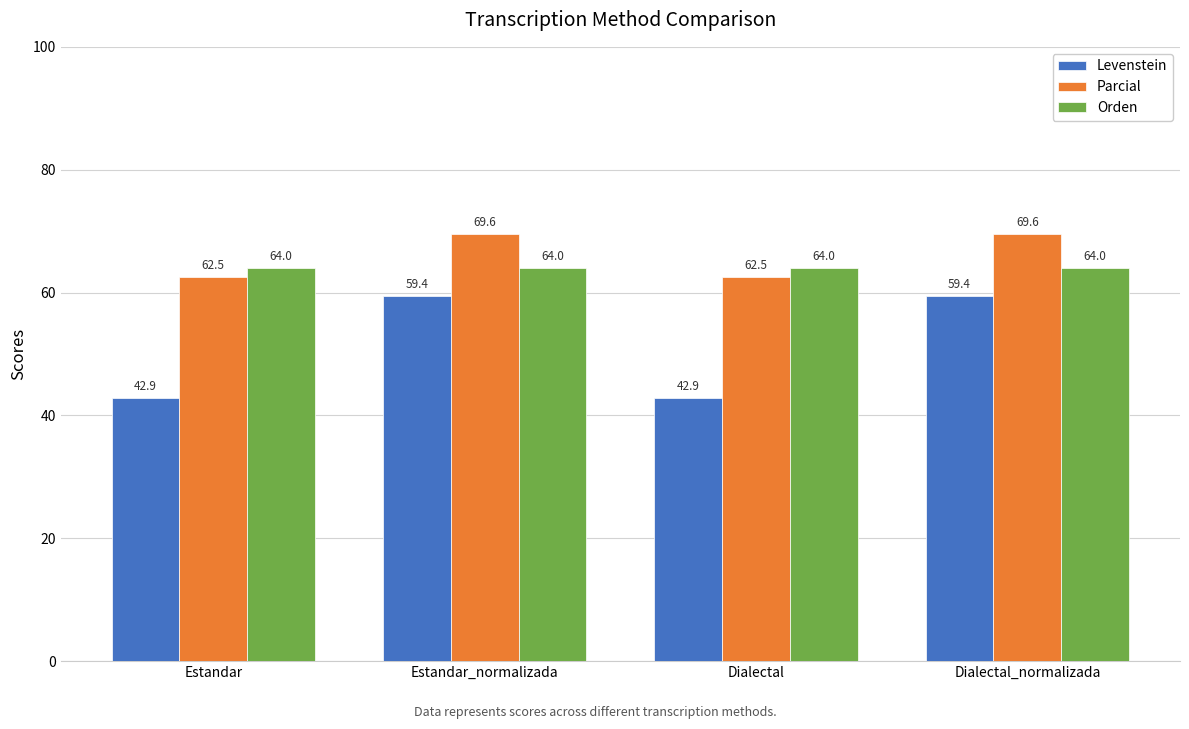

Reading left to right, what are all the values shown in this chart?

Levenstein: Estandar=42.9	Estandar_normalizada=59.4	Dialectal=42.9	Dialectal_normalizada=59.4
Parcial: Estandar=62.5	Estandar_normalizada=69.6	Dialectal=62.5	Dialectal_normalizada=69.6
Orden: Estandar=64.0	Estandar_normalizada=64.0	Dialectal=64.0	Dialectal_normalizada=64.0